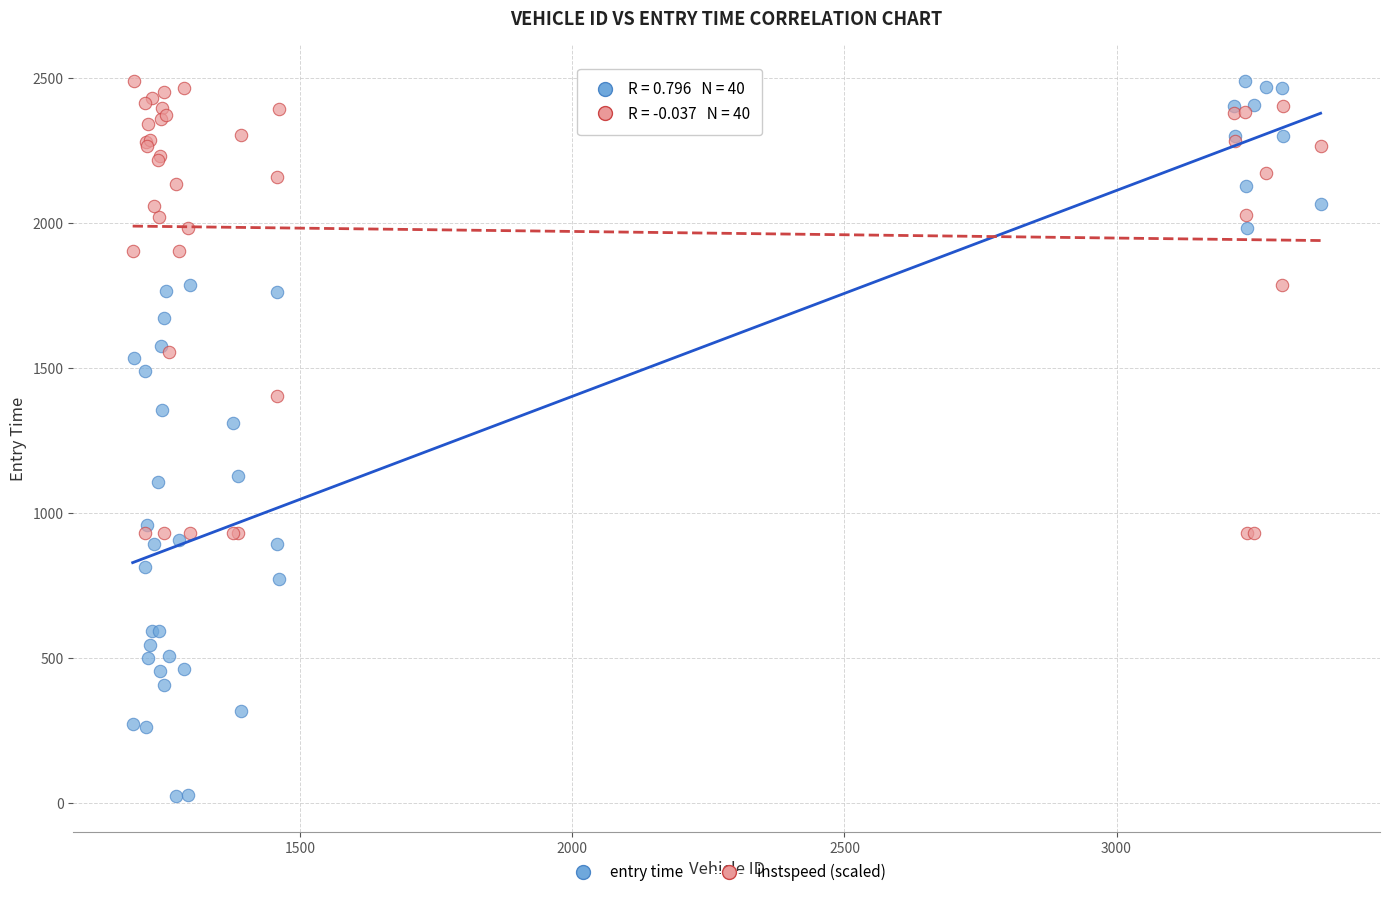

What is the X range (max minus min) for the scatter plot?

2183.0